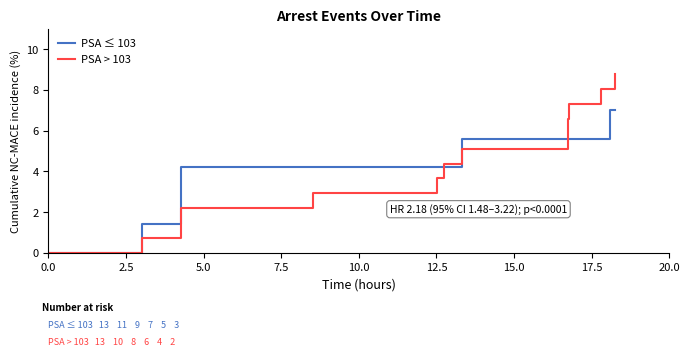

How many distinct data groups are displayed?

2